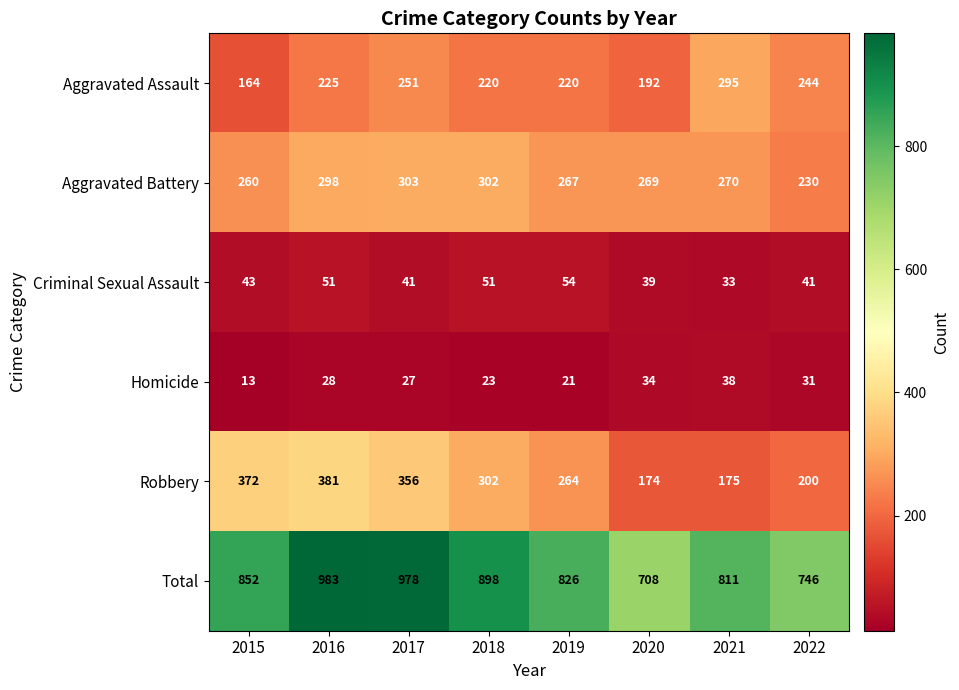

How many series are shown in this chart?

6